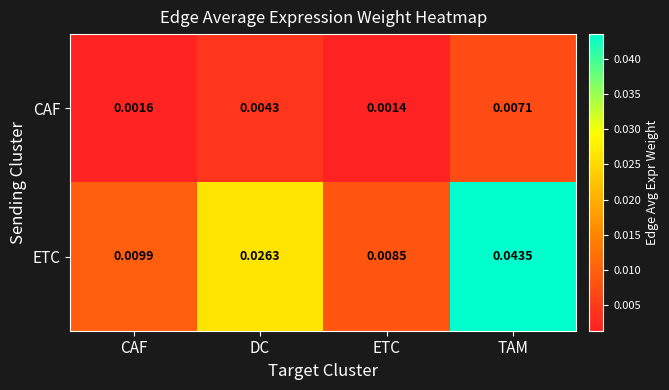

At how many categories does at least one series exceed 0?

4